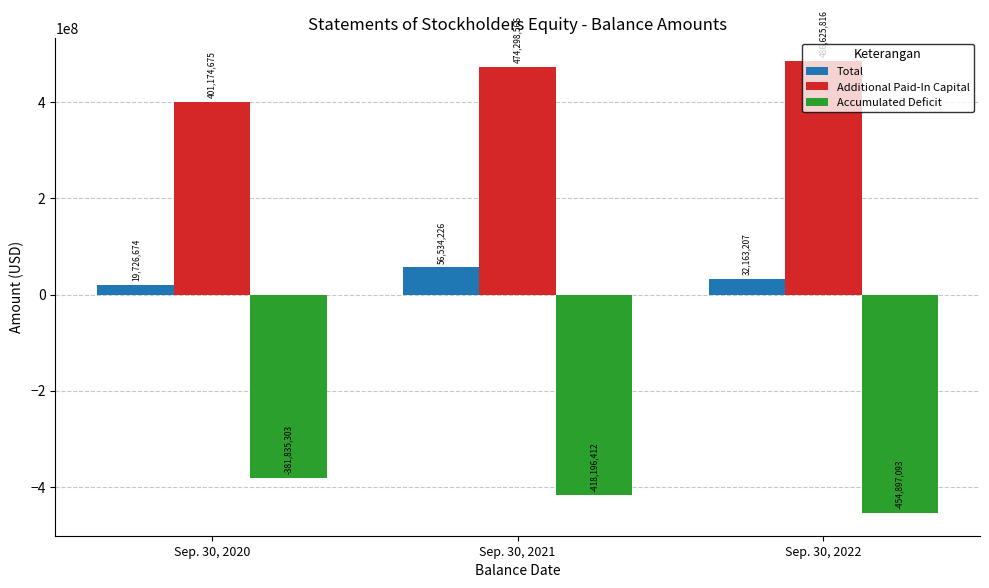

Is it true that Accumulated Deficit equals -418196412 at Sep. 30, 2021?

True